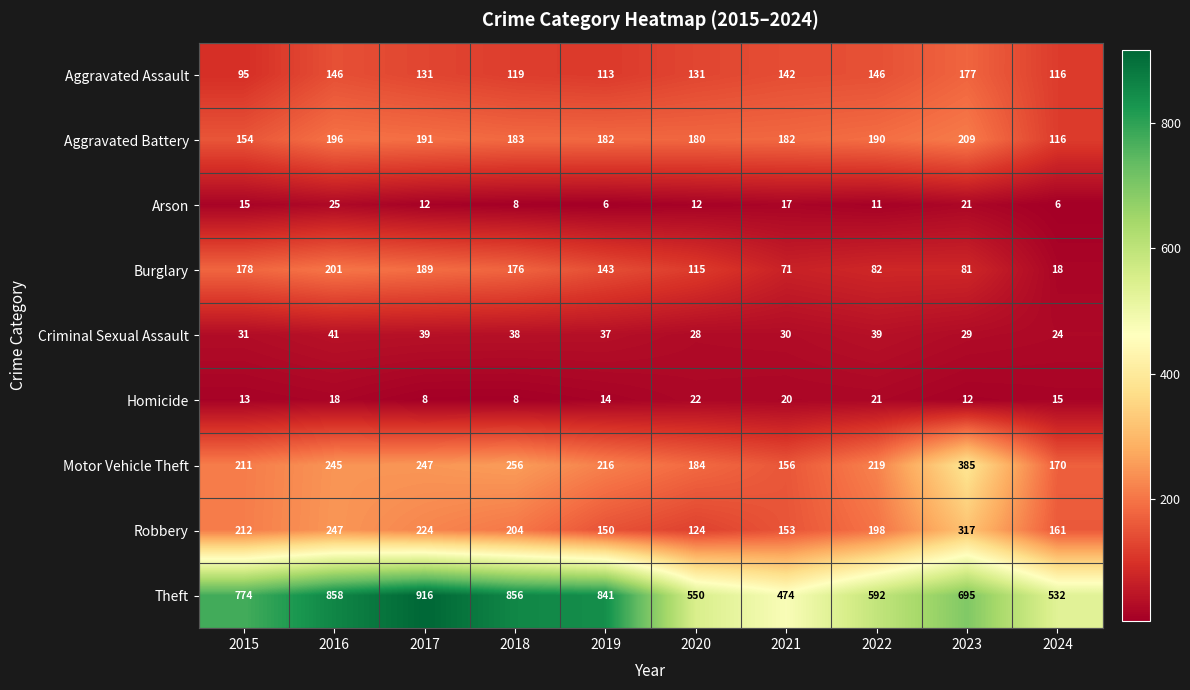

Rank the series at 2023 from highest to lowest value.

Theft, Motor Vehicle Theft, Robbery, Aggravated Battery, Aggravated Assault, Burglary, Criminal Sexual Assault, Arson, Homicide